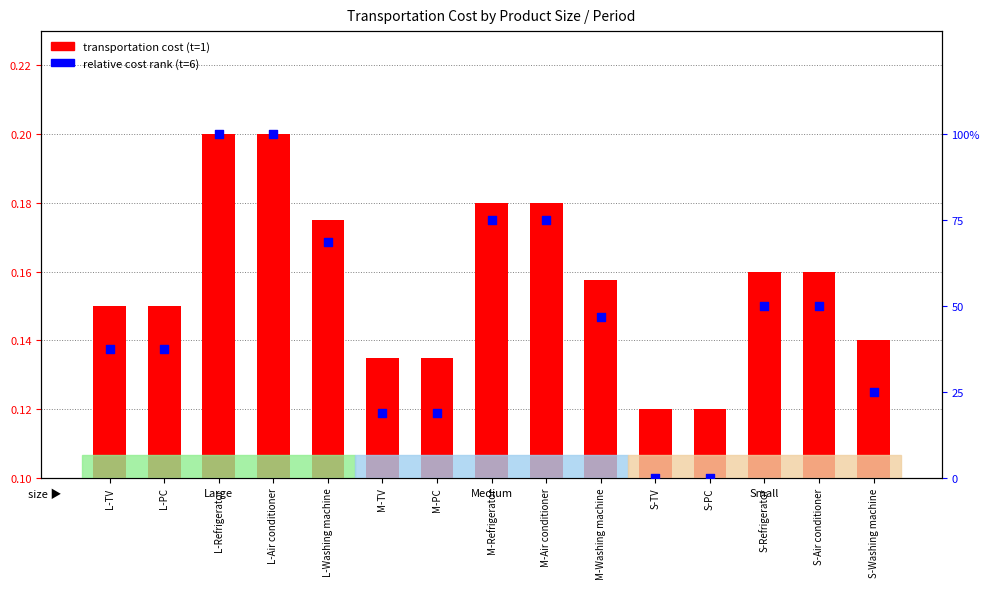

What is the total value across all series at M-Washing machine?

47.0